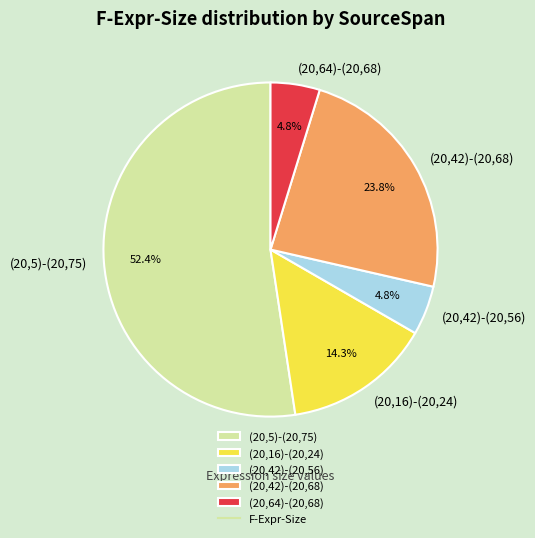

To the nearest percent, what is the combined percentage of (20,64)-(20,68) and (20,16)-(20,24)?

19%